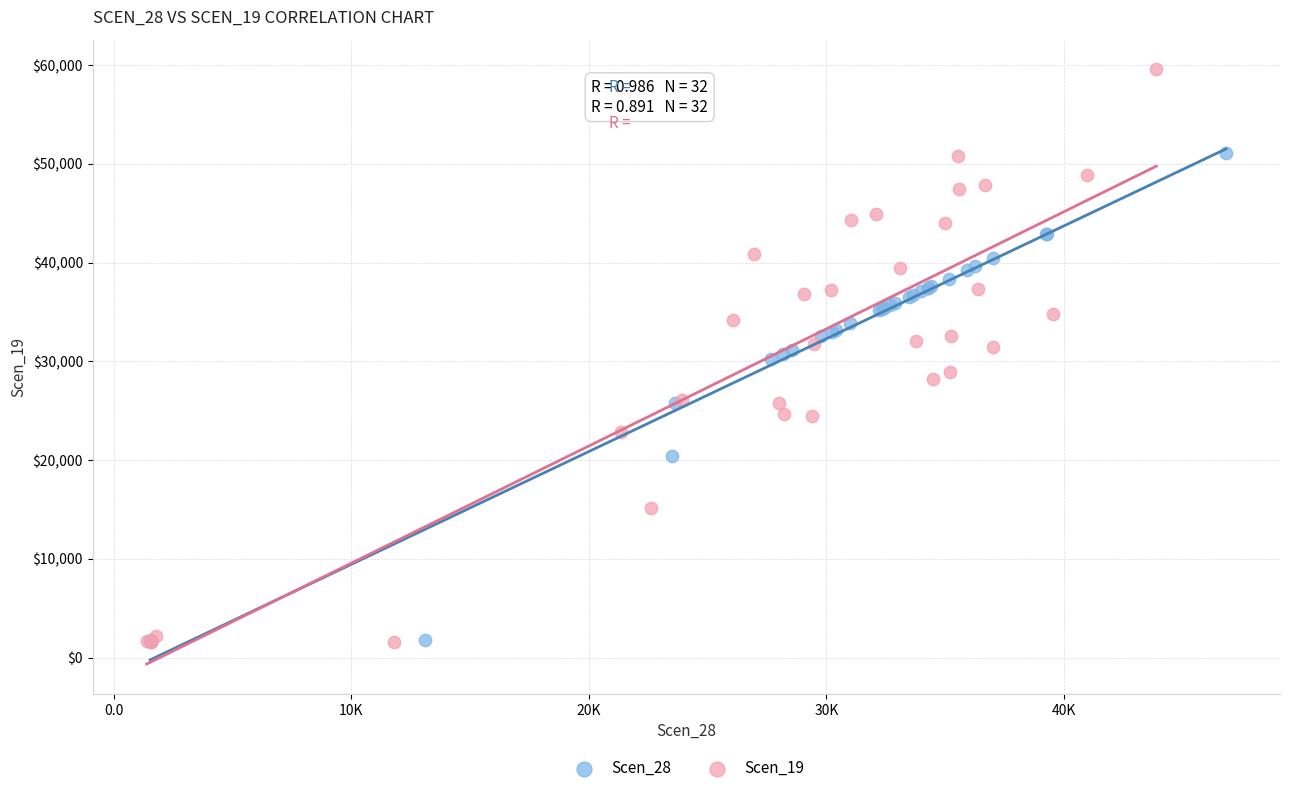

Which series contains the highest Y value?

Scen_19